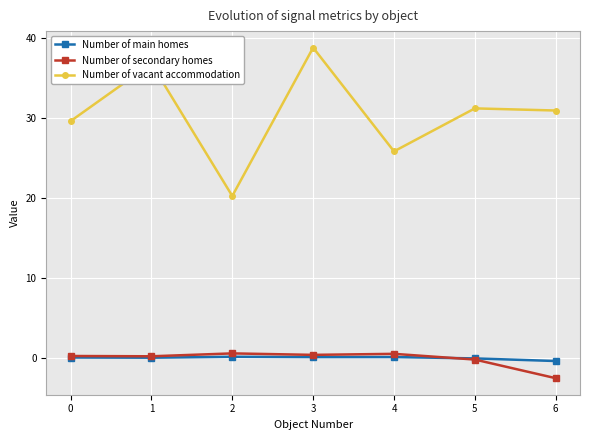

Which series changed the most between 3 and 4?

Number of vacant accommodation